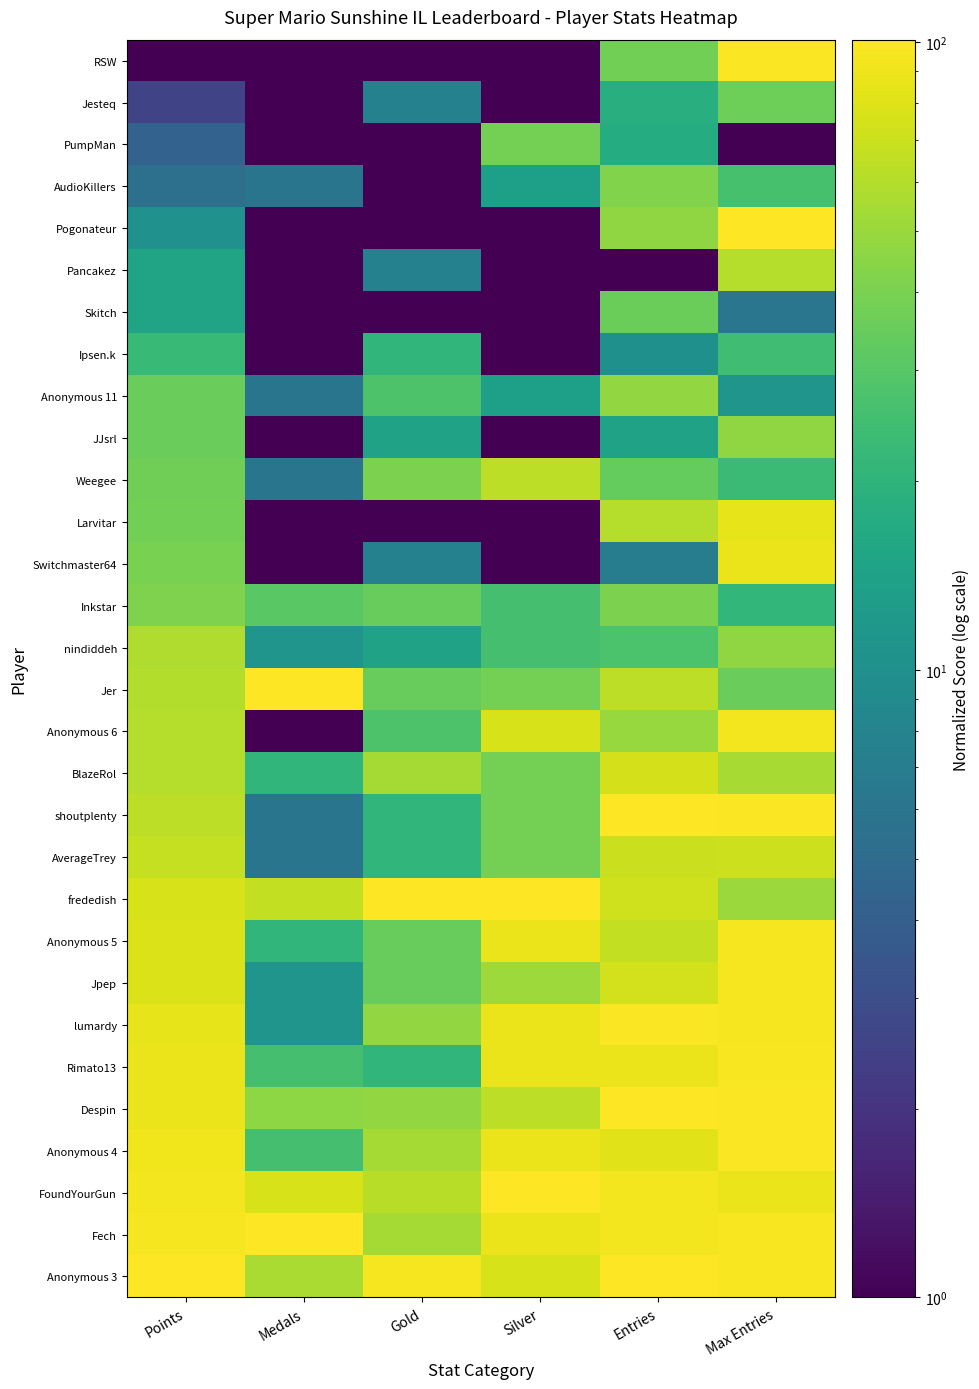

How many data points does each series have?

6